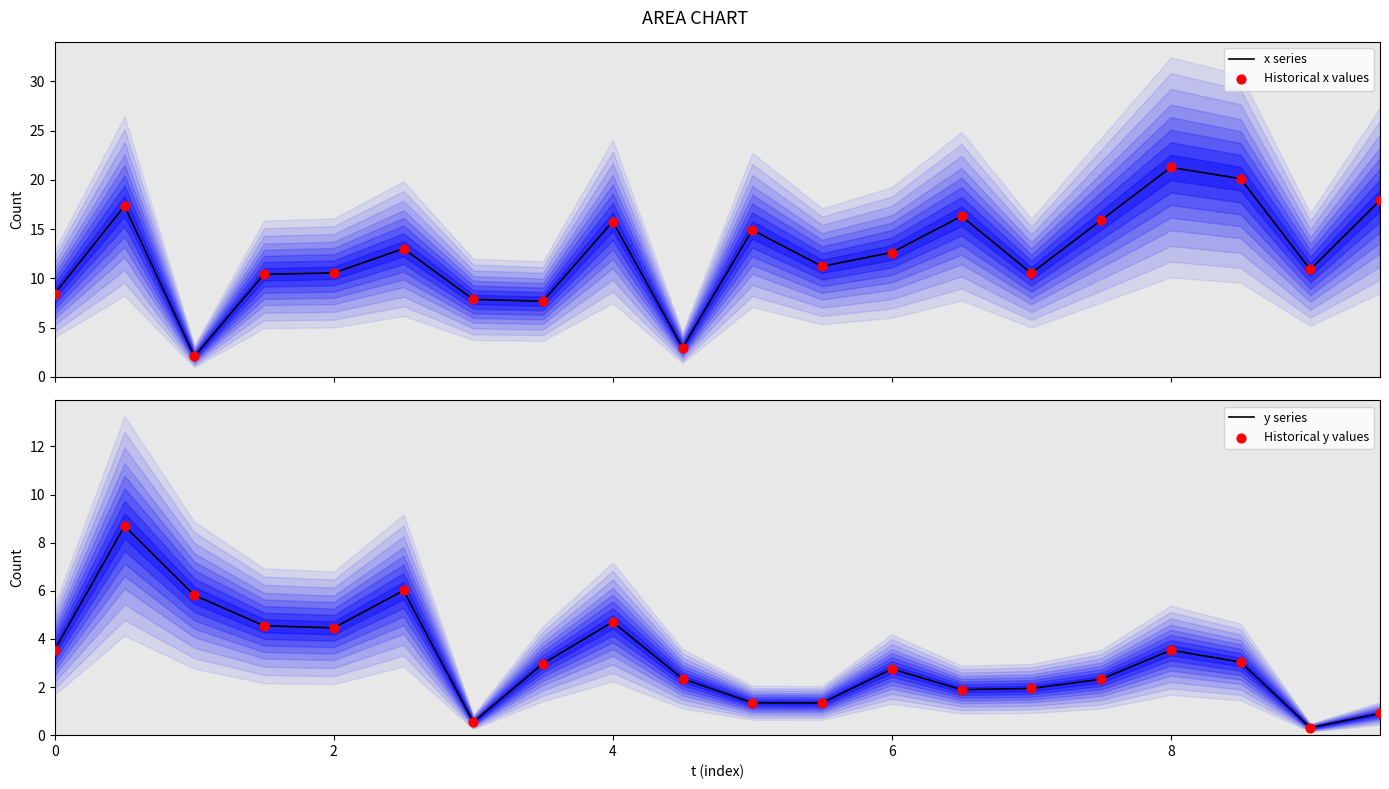

Which series has the widest spread of Y values?

x series